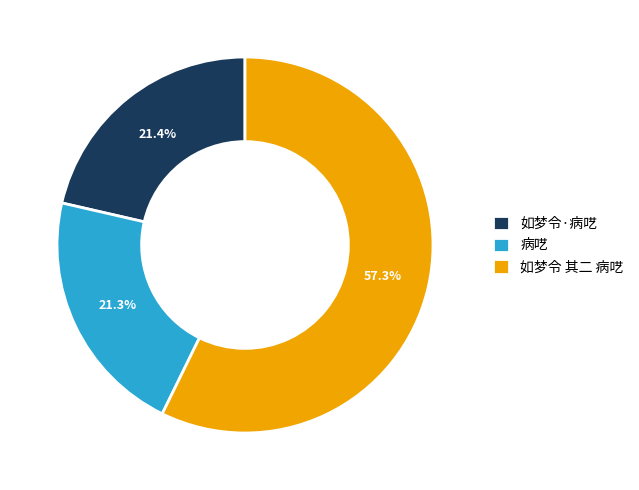

What percentage is the 病呓 slice, to the nearest percent?

21%